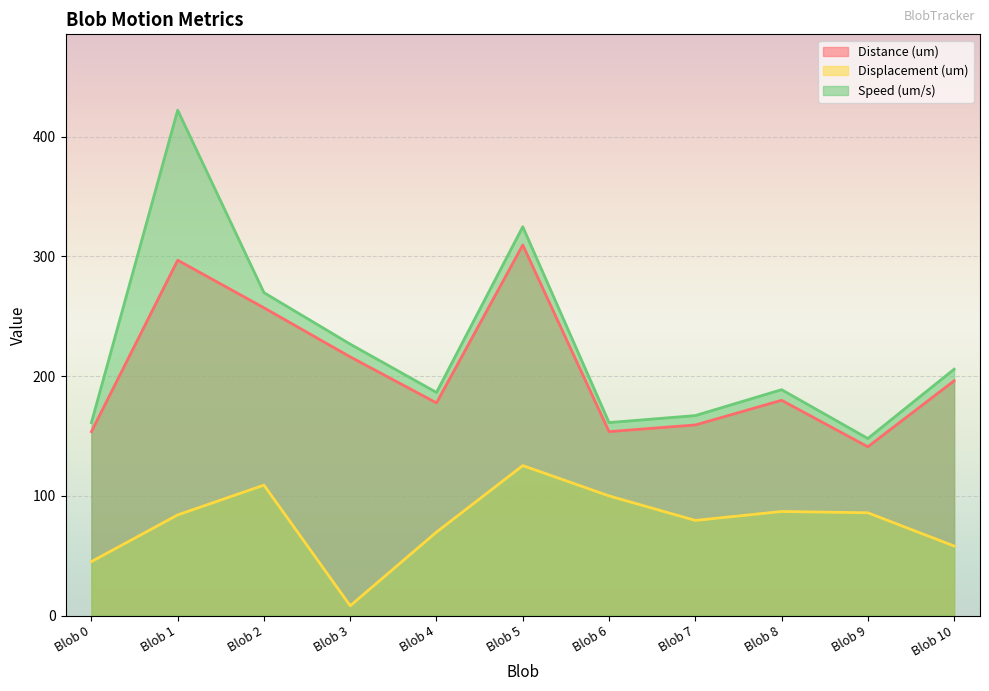

True or false: Displacement (um) and Distance (um) intersect in this chart.

False